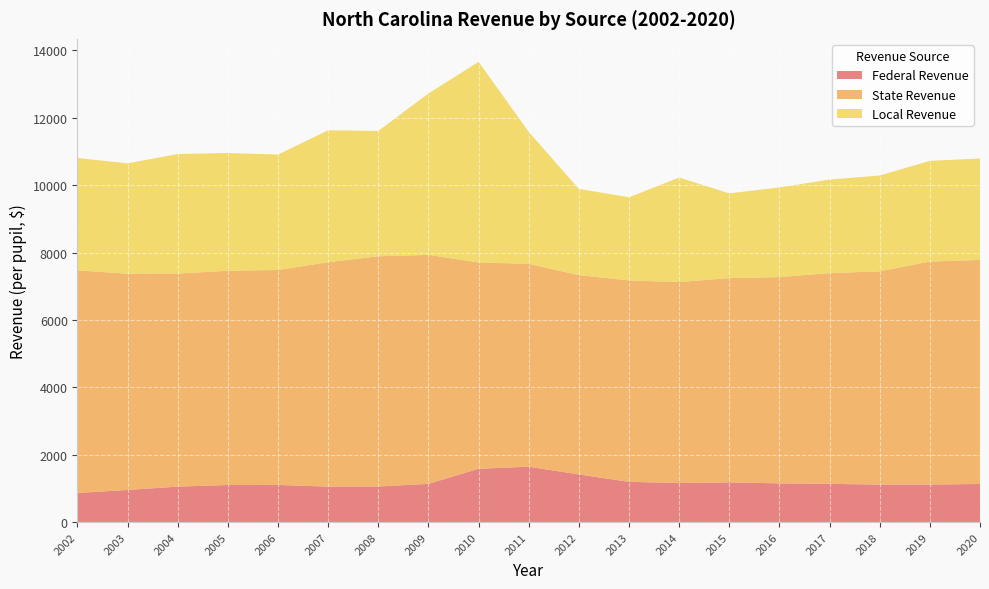

Reading left to right, list all the values displayed in this chart.

Federal Revenue: 2002=866.7	2003=955.4	2004=1054.3	2005=1102.2	2006=1103.5	2007=1054.7	2008=1057.8	2009=1137.1	2010=1584.1	2011=1645.0	2012=1415.7	2013=1196.4	2014=1161.8	2015=1179.4	2016=1150.6	2017=1136.7	2018=1114.7	2019=1115.6	2020=1132.3
State Revenue: 2002=6605.2	2003=6416.2	2004=6321.0	2005=6357.4	2006=6378.1	2007=6658.9	2008=6830.6	2009=6792.3	2010=6122.6	2011=6018.1	2012=5913.5	2013=5976.2	2014=5961.8	2015=6063.9	2016=6120.7	2017=6252.2	2018=6327.8	2019=6616.6	2020=6647.7
Local Revenue: 2002=3333.6	2003=3273.7	2004=3547.5	2005=3493.7	2006=3425.3	2007=3912.7	2008=3718.5	2009=4790.4	2010=5950.7	2011=3916.9	2012=2558.9	2013=2466.8	2014=3101.8	2015=2511.3	2016=2661.1	2017=2775.7	2018=2843.4	2019=2987.7	2020=3010.2